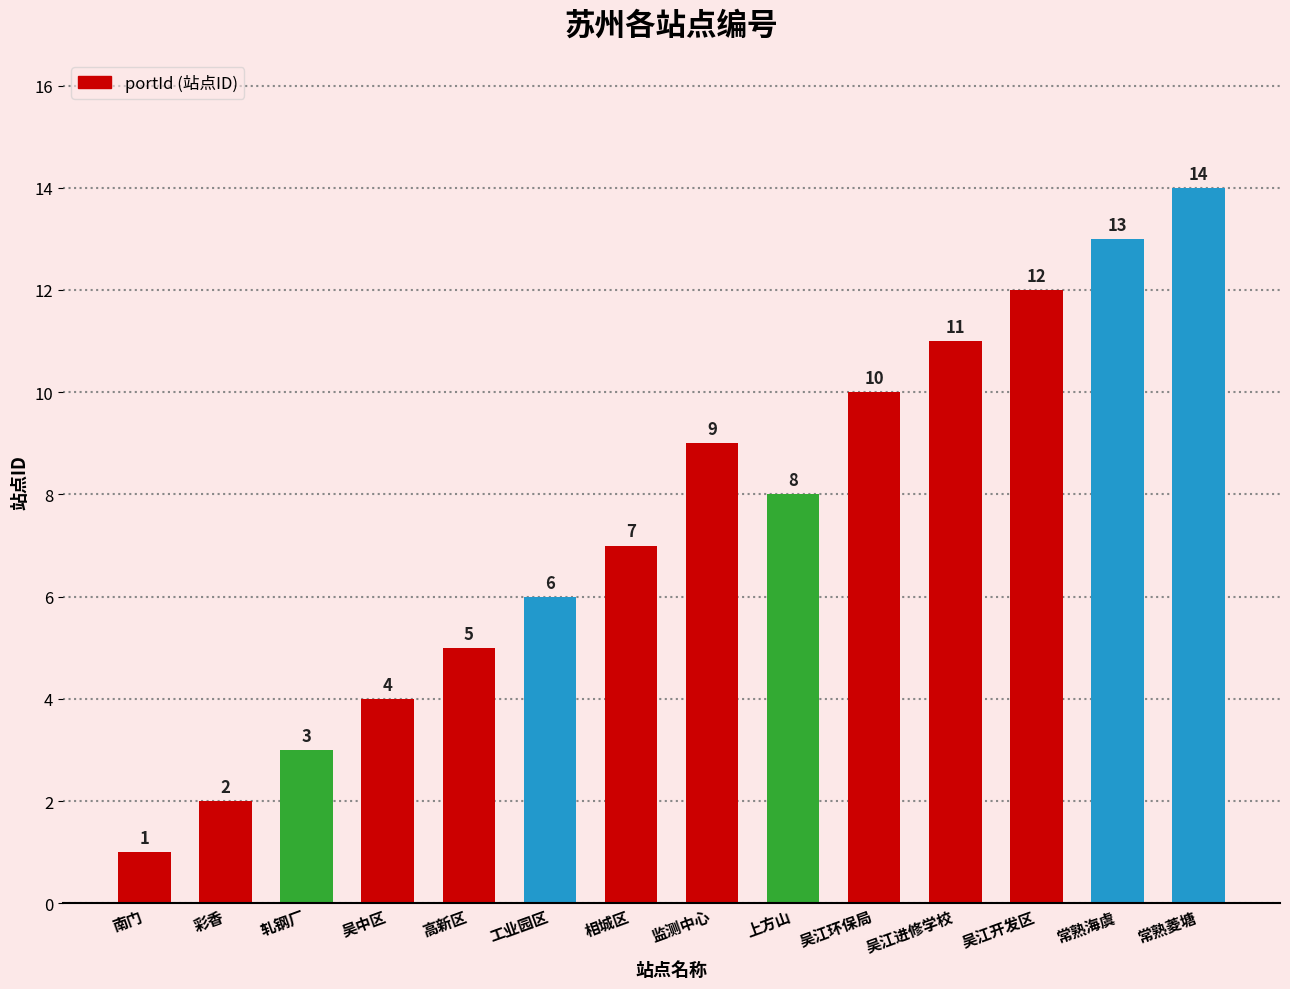

Is it true that the value at 吴江环保局 is 10?

True